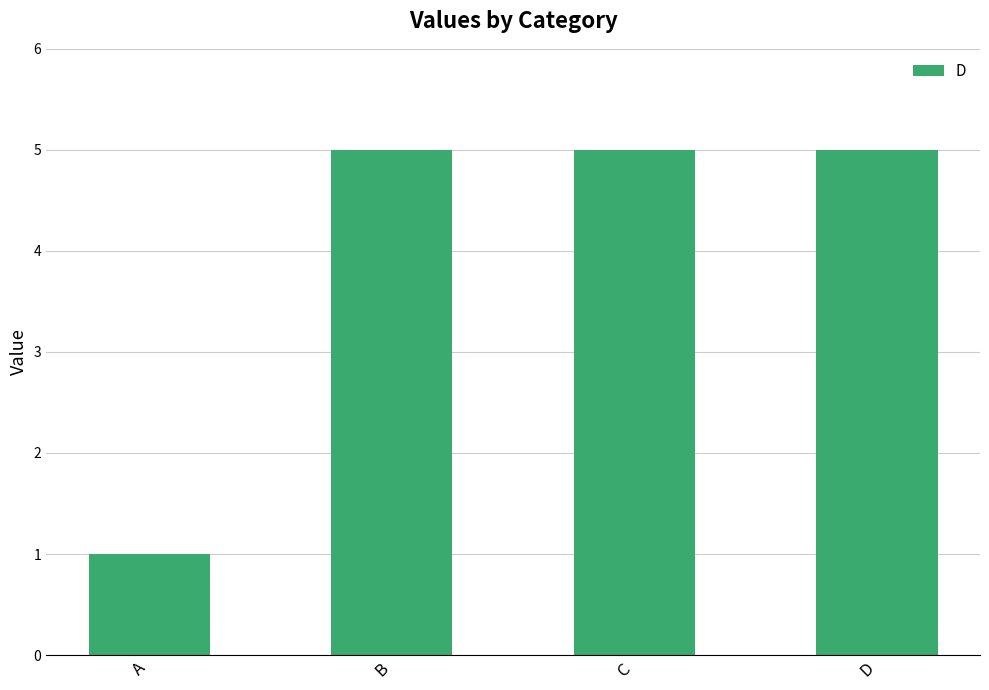

What is the change in value from A to B?

+4